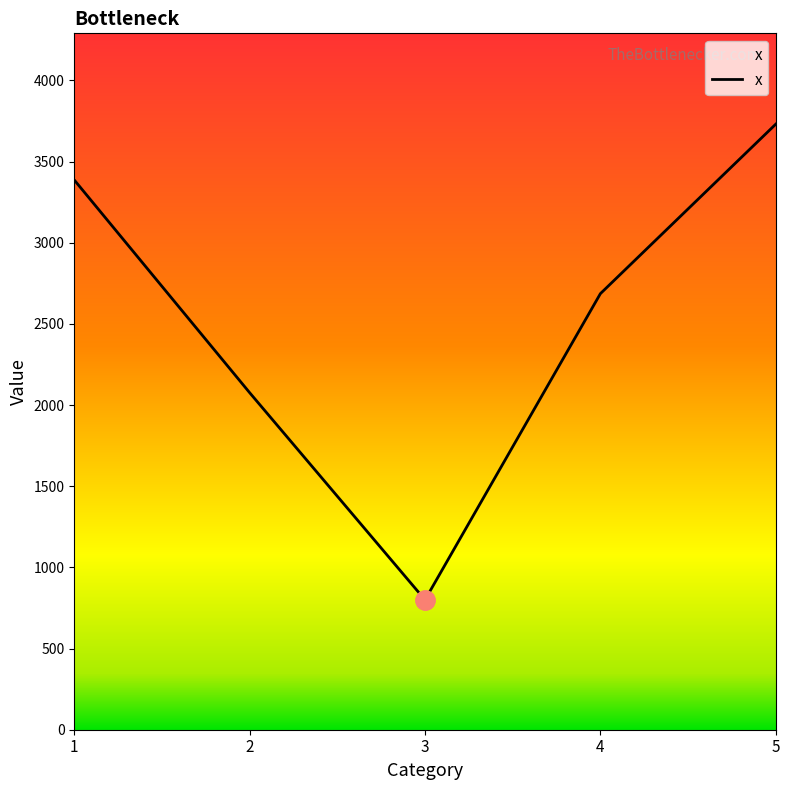

What is the difference between the values at 5 and 4?

1044